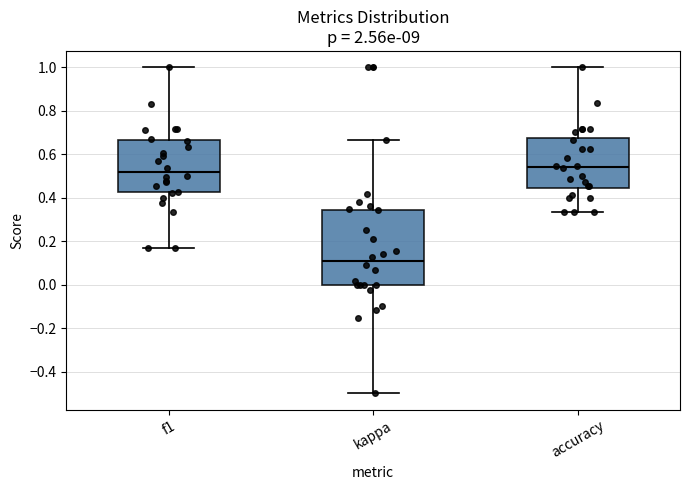

Where does the upper whisker of the box for kappa end on the y-axis? The values are not printed on the chart, so give them approximately, as read against the axis.

0.66